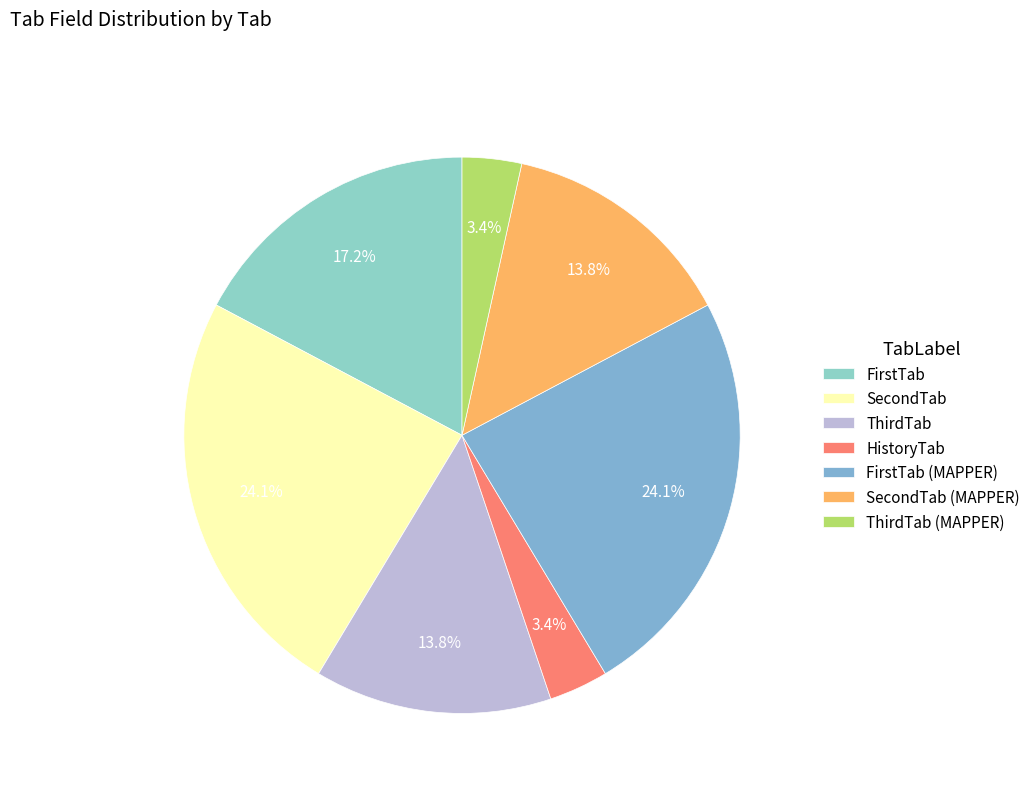

The SecondTab (MAPPER) slice represents 29% of the pie. True or false?

False